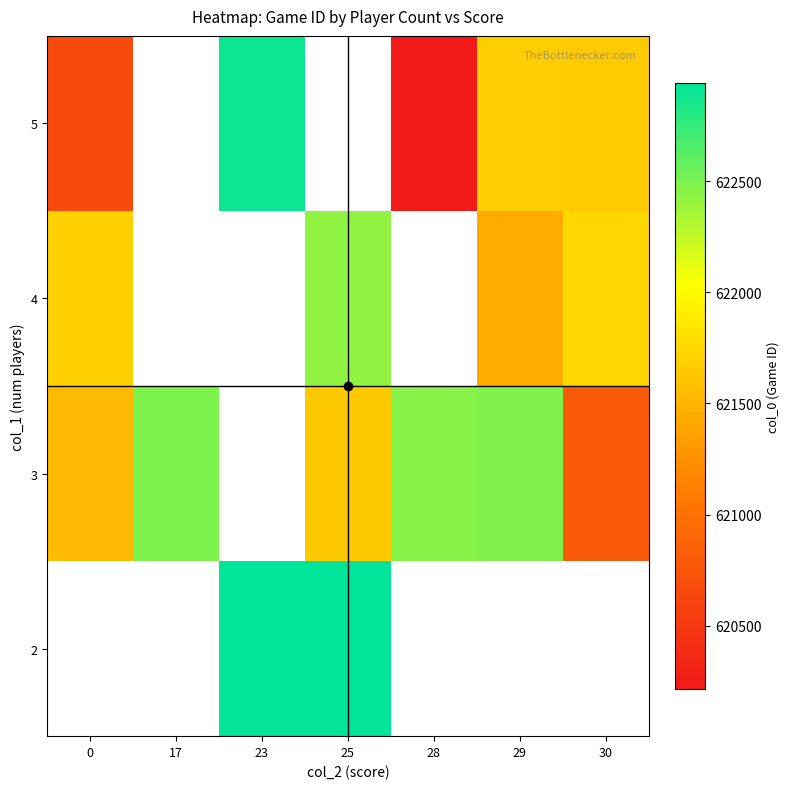

Which category has the lowest value in the 3 series?

30